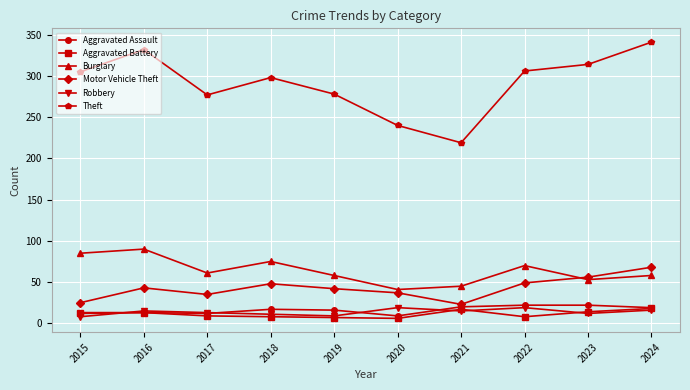

How many lines are shown in the chart?

6